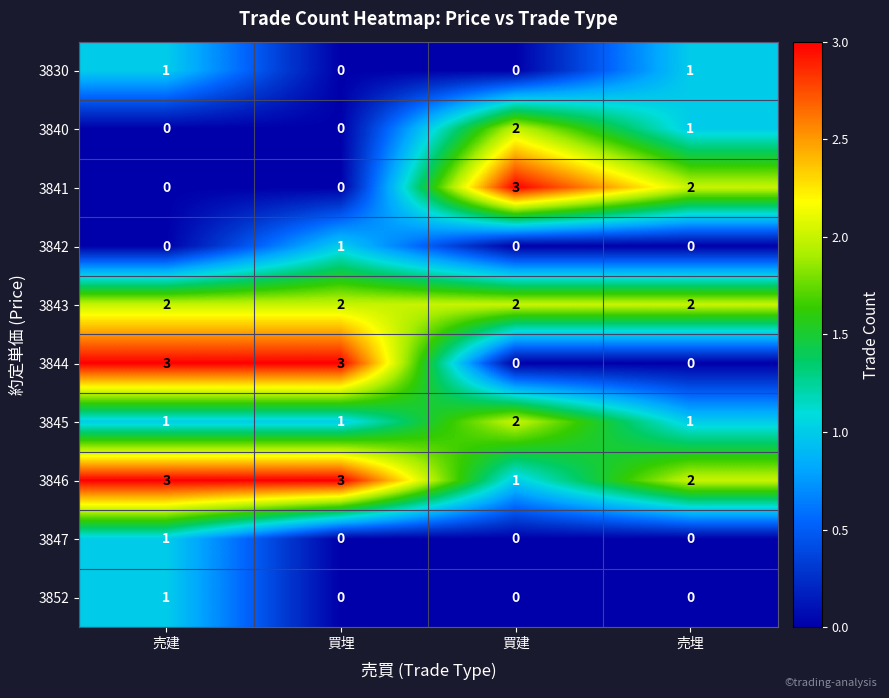

True or false: 3844 has a value of -2 at 買建.

False